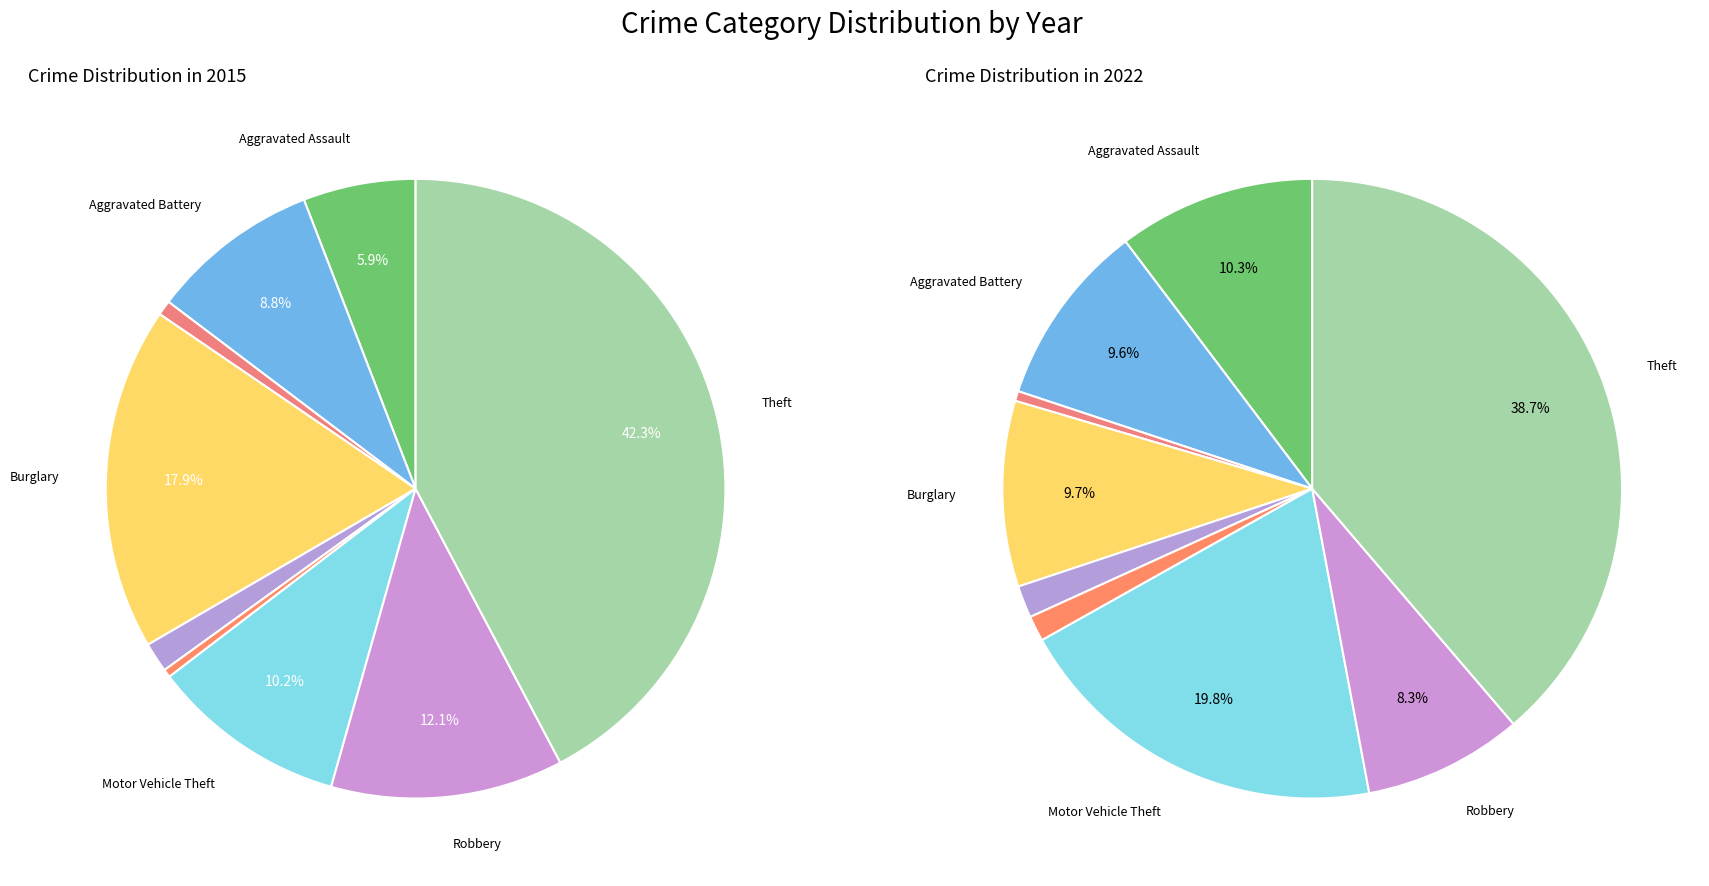

True or false: Motor Vehicle Theft accounts for 17% of the total.

False